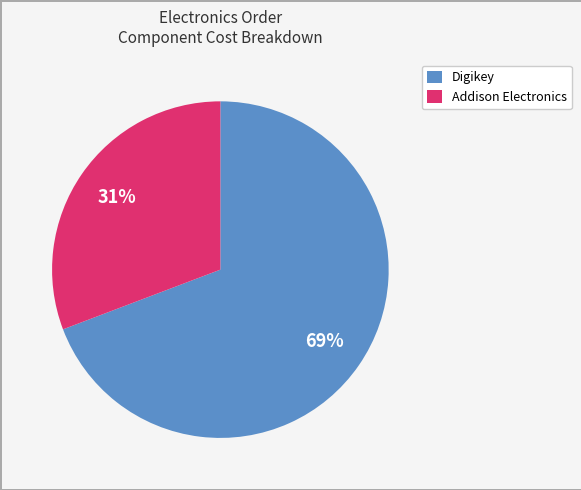

To the nearest percent, what is the difference between the largest and smallest slice percentages?

38%